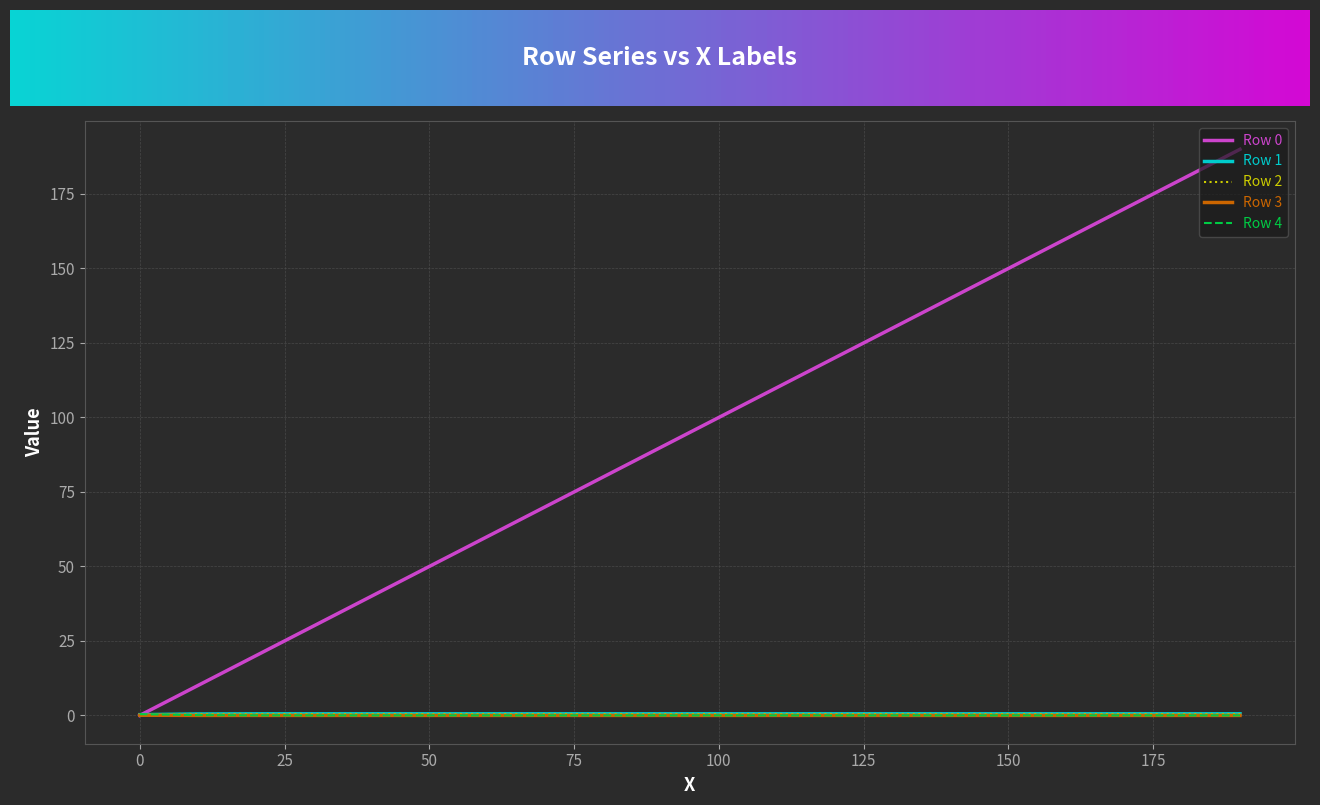

True or false: Row 3 and Row 2 cross at least once.

False